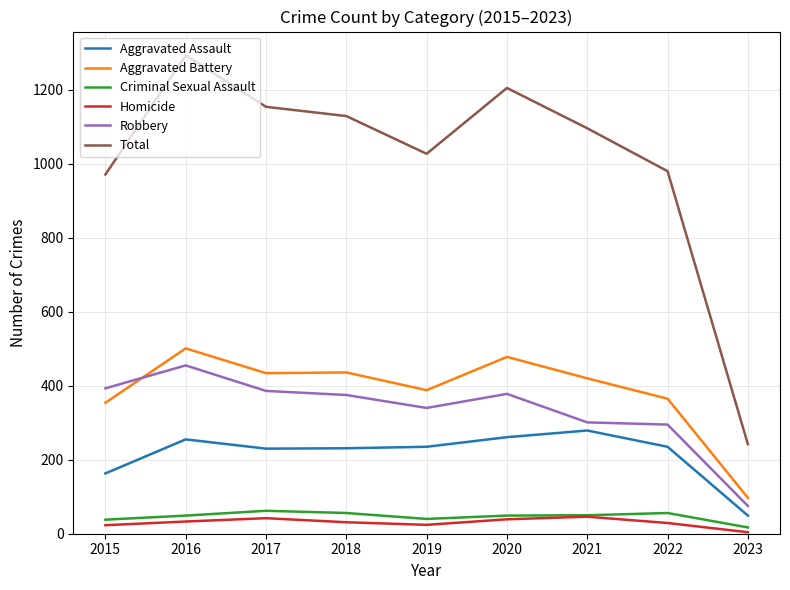

Which category has the highest value in the Robbery series?

2016